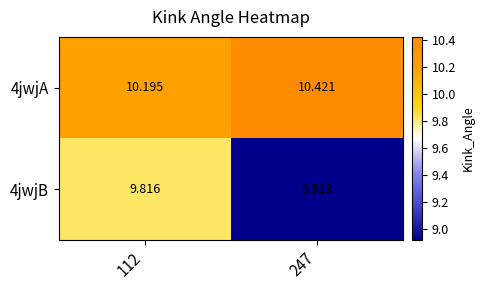

Is the value of 4jwjB at 247 greater than the value of 4jwjA at 112?

No